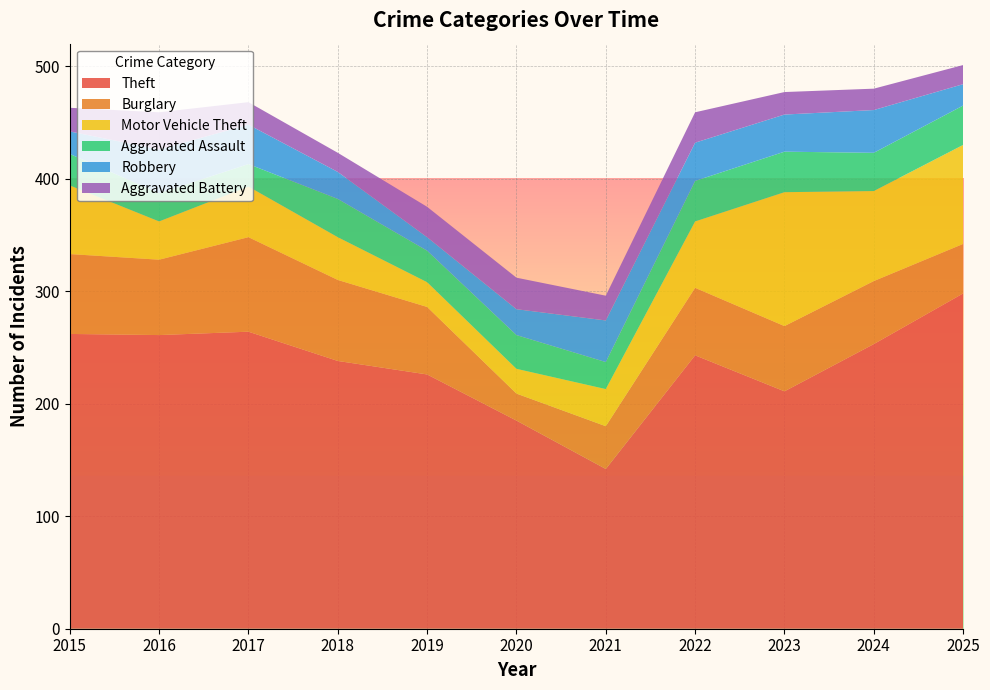

Reading left to right, extract all data points from this chart.

Theft: 2015=262	2016=261	2017=264	2018=238	2019=226	2020=185	2021=142	2022=243	2023=211	2024=253	2025=298
Burglary: 2015=71	2016=67	2017=84	2018=72	2019=60	2020=24	2021=38	2022=60	2023=58	2024=56	2025=44
Motor Vehicle Theft: 2015=61	2016=34	2017=45	2018=38	2019=22	2020=22	2021=33	2022=59	2023=119	2024=80	2025=88
Aggravated Assault: 2015=28	2016=25	2017=20	2018=34	2019=28	2020=30	2021=24	2022=36	2023=36	2024=34	2025=35
Robbery: 2015=20	2016=39	2017=35	2018=24	2019=12	2020=23	2021=37	2022=34	2023=33	2024=38	2025=19
Aggravated Battery: 2015=21	2016=33	2017=20	2018=17	2019=27	2020=28	2021=22	2022=27	2023=20	2024=19	2025=17